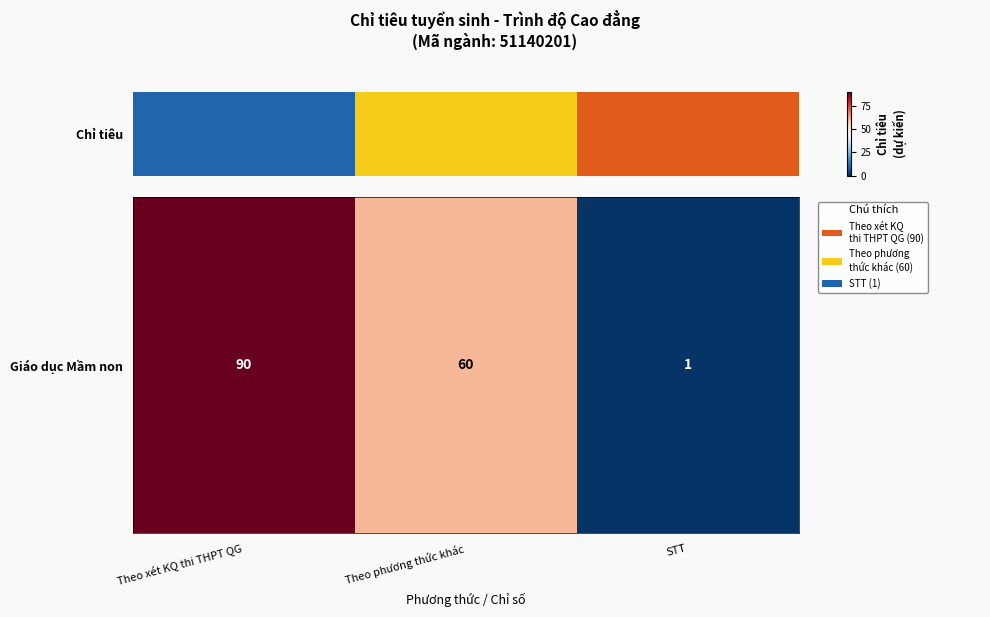

What is the sum of all values?

151